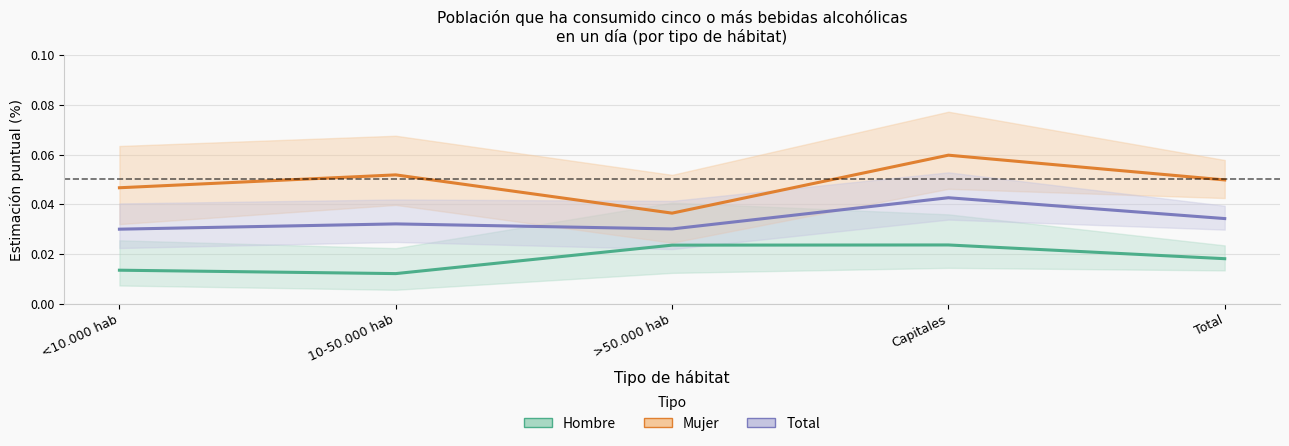

Is it true that Mujer (Estimación puntual) equals 0.0 at <10.000 hab?

False